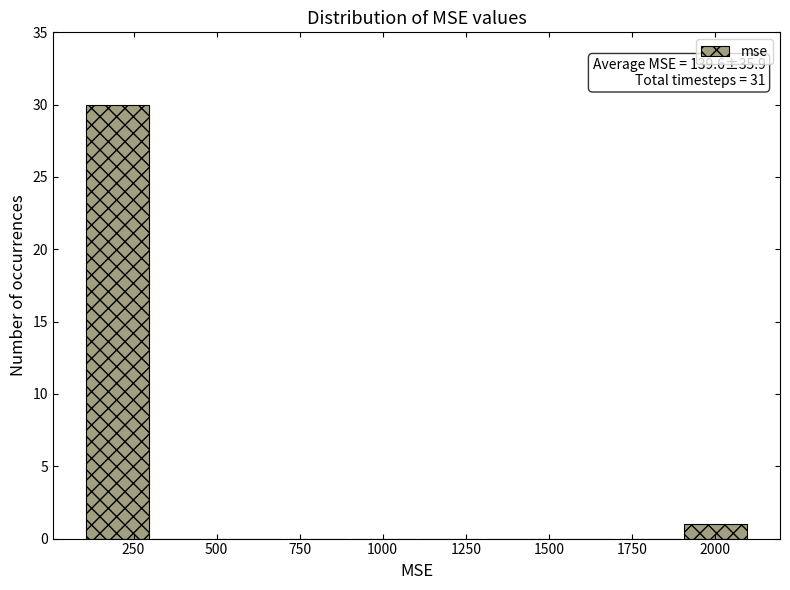

Around what value on the x-axis is the tallest bar? Give the approximate position of its centre, as read against the axis.

200